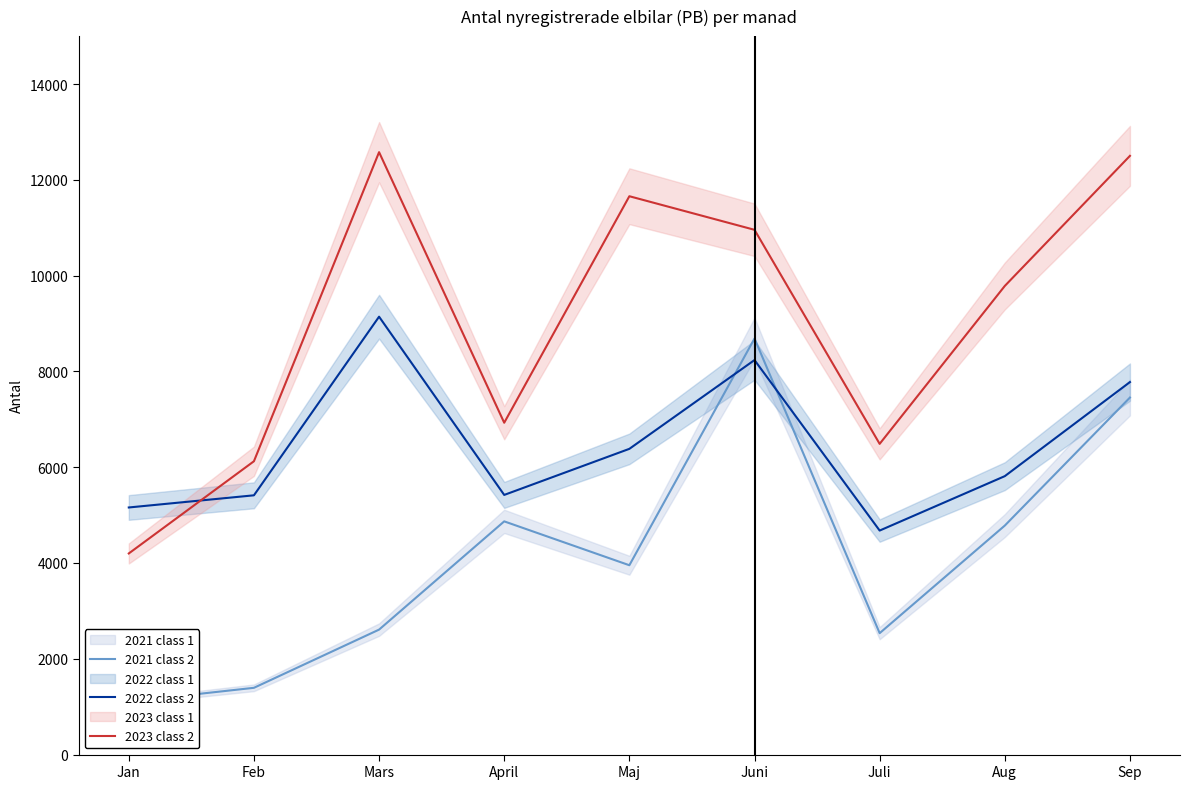

How many data points in 2022 class 2 are above 5813?

4